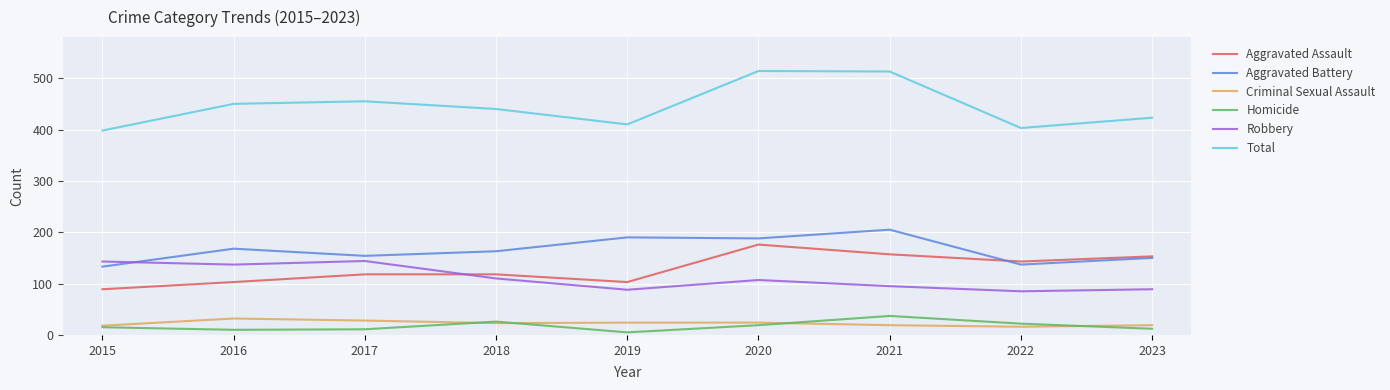

Which series has the largest total across all categories?

Total